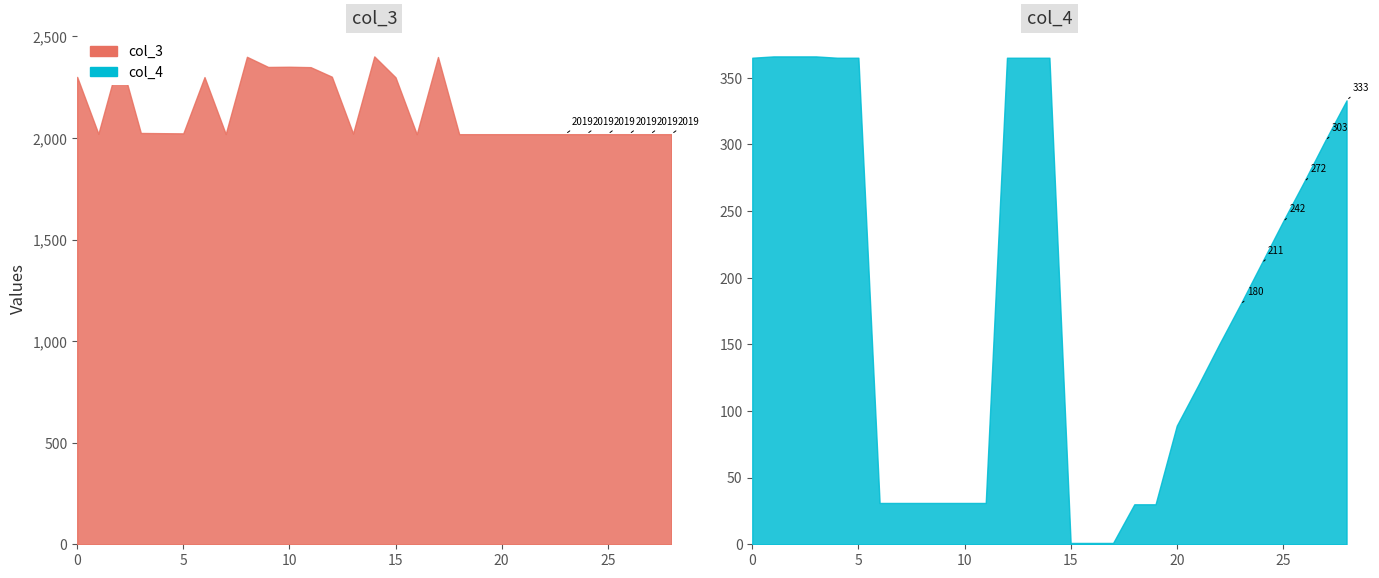

What is the difference between the maximum and second lowest values in the col_4 series?

365